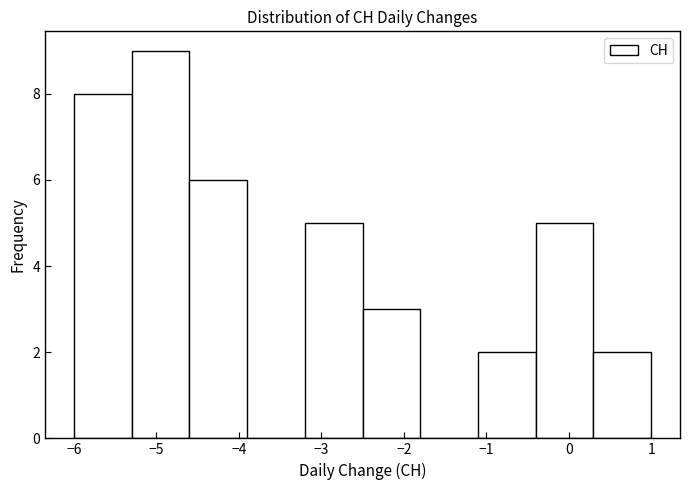

Reading left to right, transcribe this chart: for each bar, give the range it covers on the x-axis and its height. The values are not printed on the chart, so give them approximately, as read against the axis.

-6.0 to -5.3: 8
-5.3 to -4.6: 9
-4.6 to -3.9: 6
-3.9 to -3.2: 0
-3.2 to -2.5: 5
-2.5 to -1.8: 3
-1.8 to -1.1: 0
-1.1 to -0.4: 2
-0.4 to 0.3: 5
0.3 to 1.0: 2